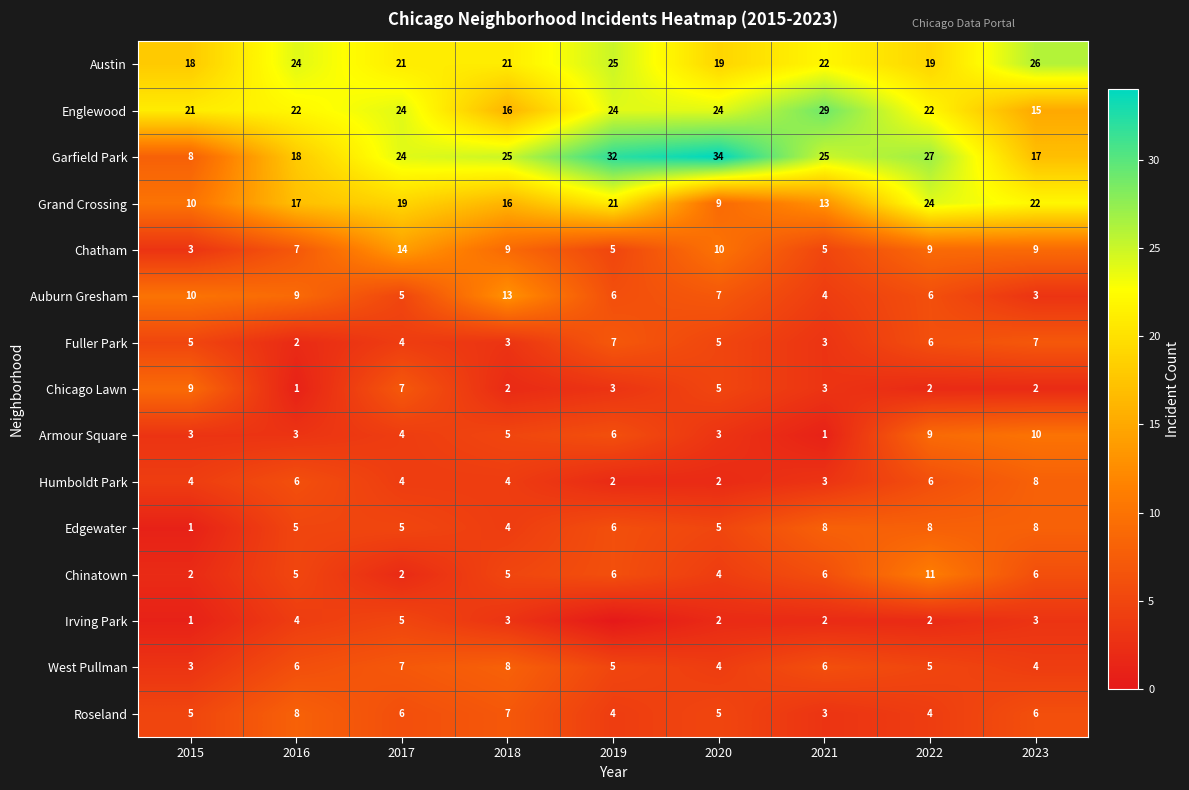

At which label does Edgewater reach its minimum?

2015